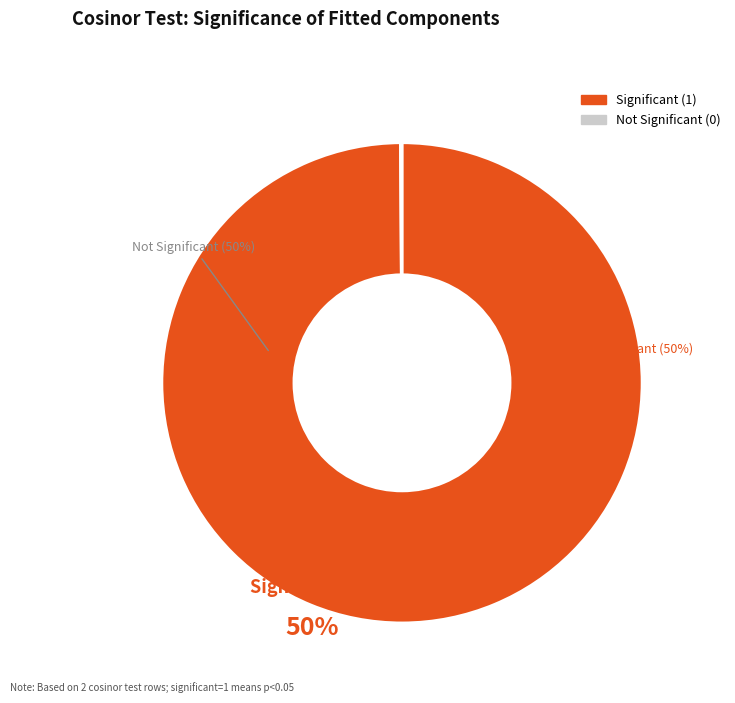

Does Significant (1) account for over 50% of the chart?

Yes